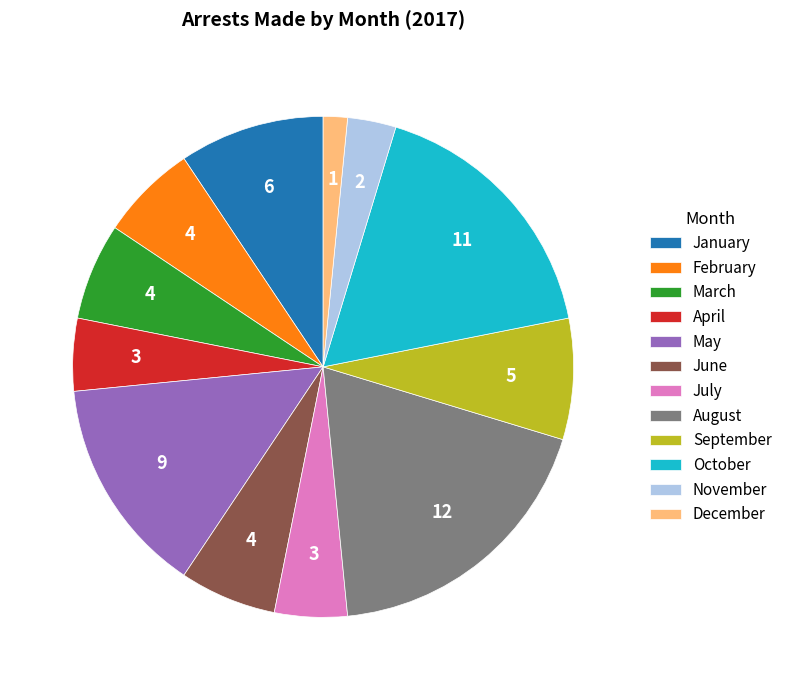

Is the sum of August and June greater than half?

No